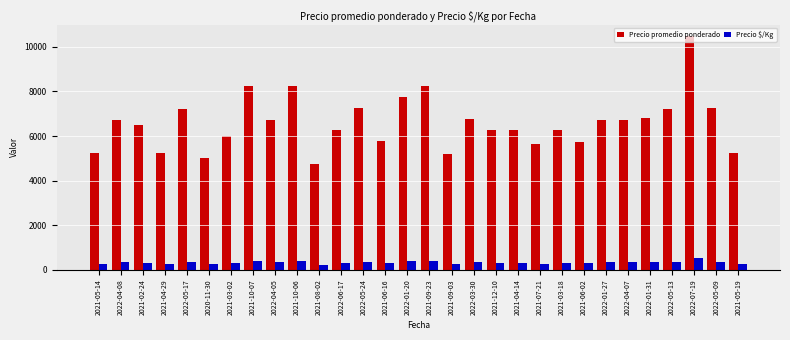

At 2021-03-18, list the series in order from largest to smallest.

Precio promedio ponderado, Precio $/Kg